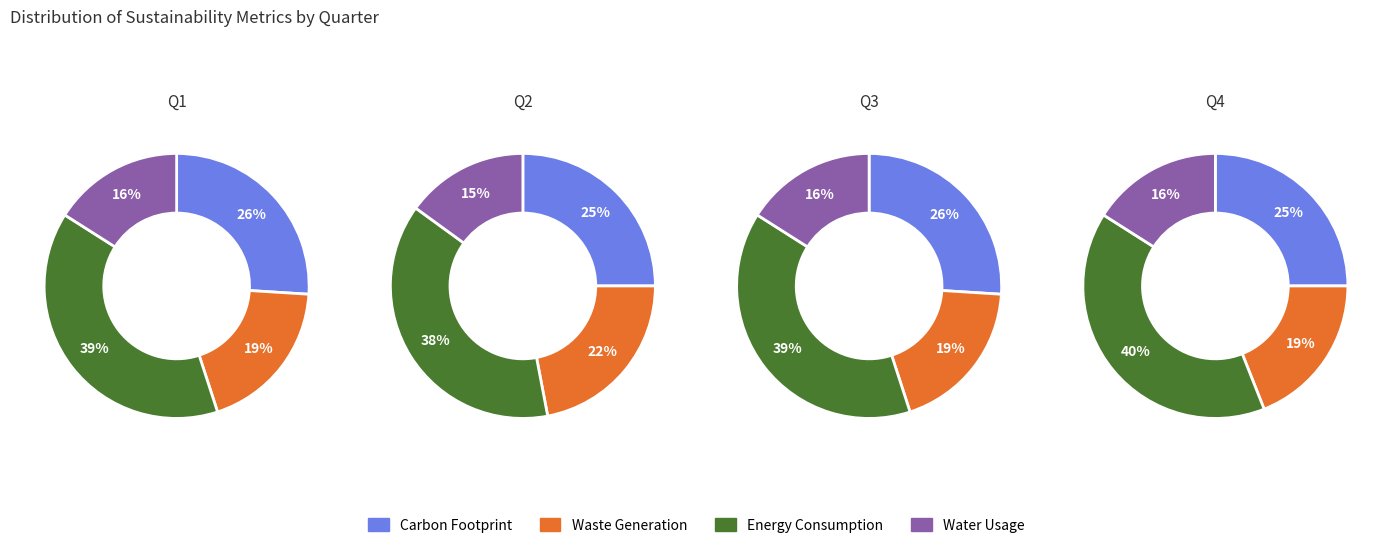

To the nearest percent, what is the combined percentage of 3 and 2?

51%